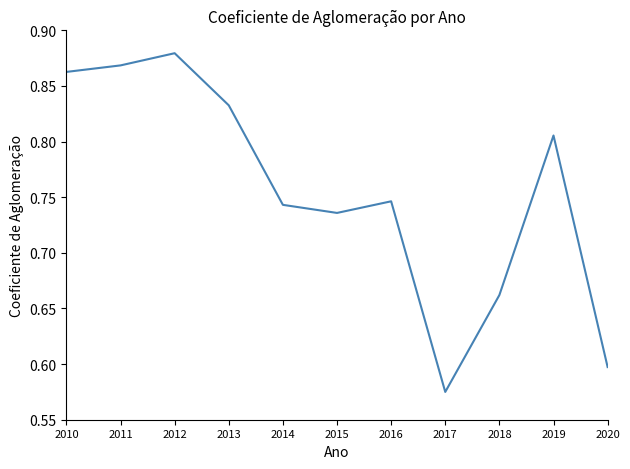

List the labels in order of value, smallest first.

2017, 2020, 2018, 2015, 2014, 2016, 2019, 2013, 2010, 2011, 2012